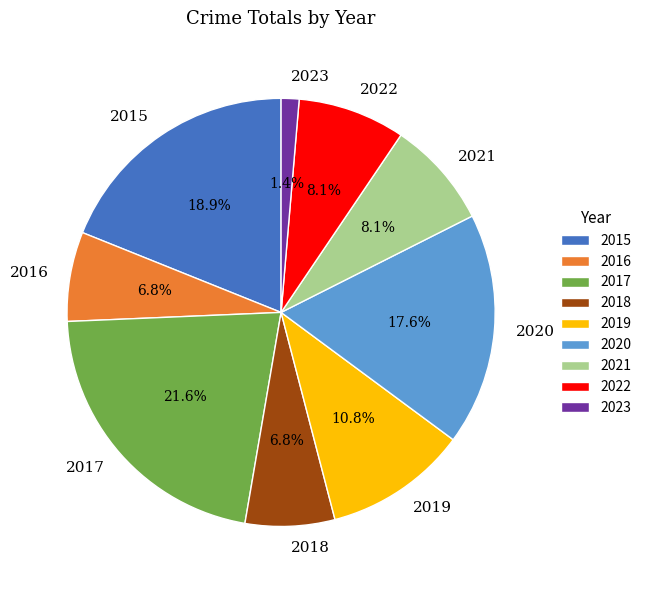

Between 2018 and 2019, which is larger?

2019